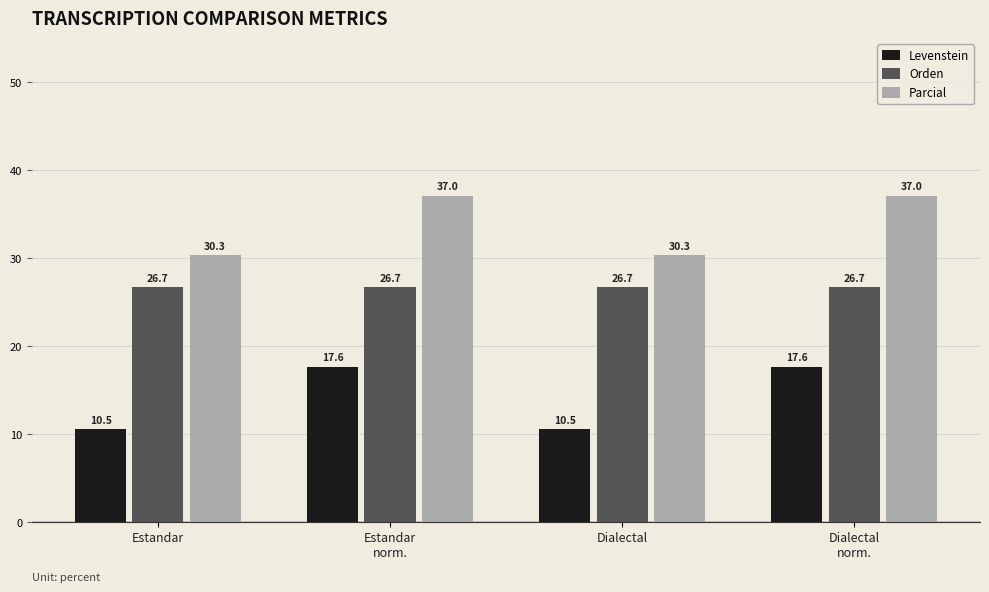

What are all the series names shown in the legend?

Levenstein, Orden, Parcial